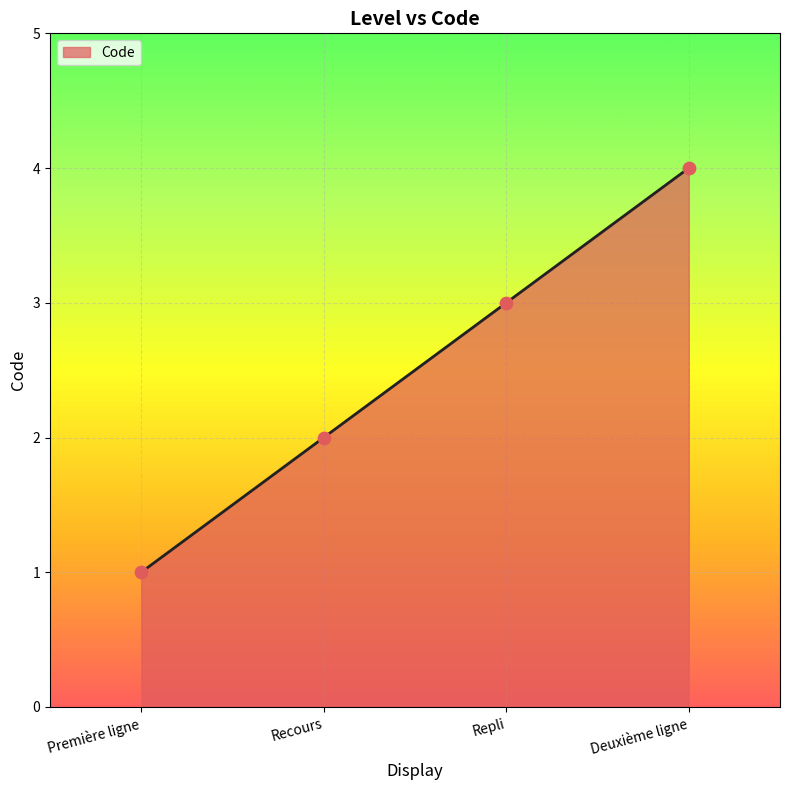

What is the change in value from Première ligne to Deuxième ligne?

+3